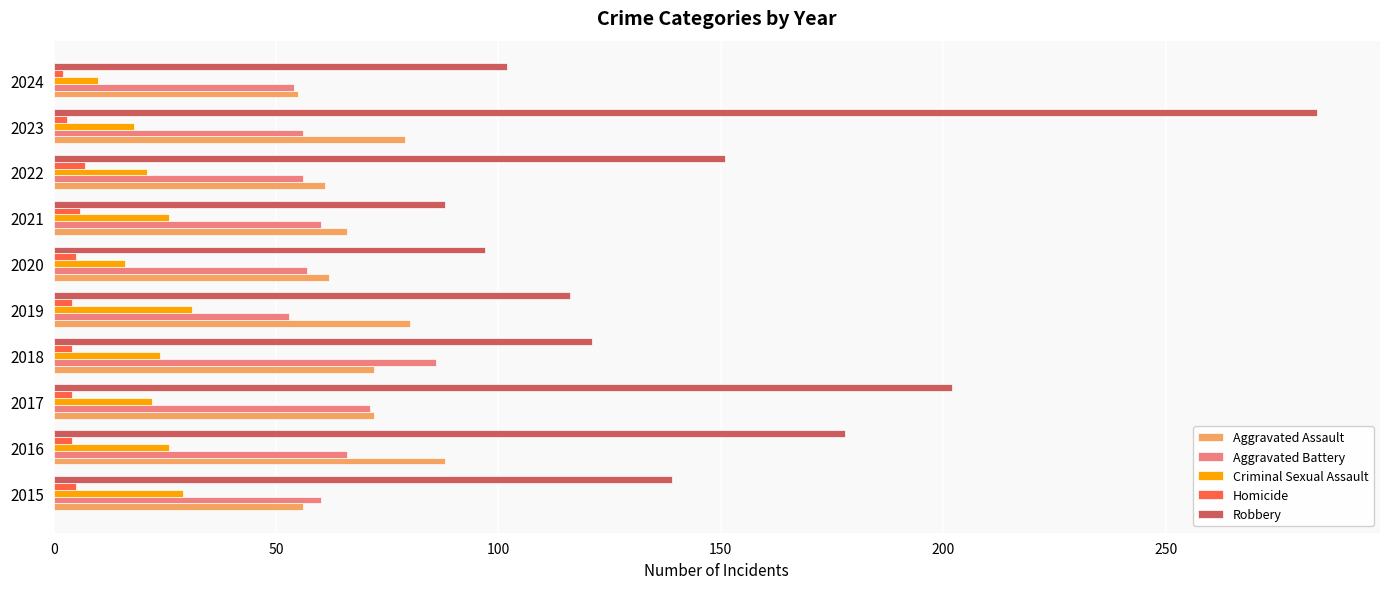

Is it true that Robbery equals 182 at 2019?

False